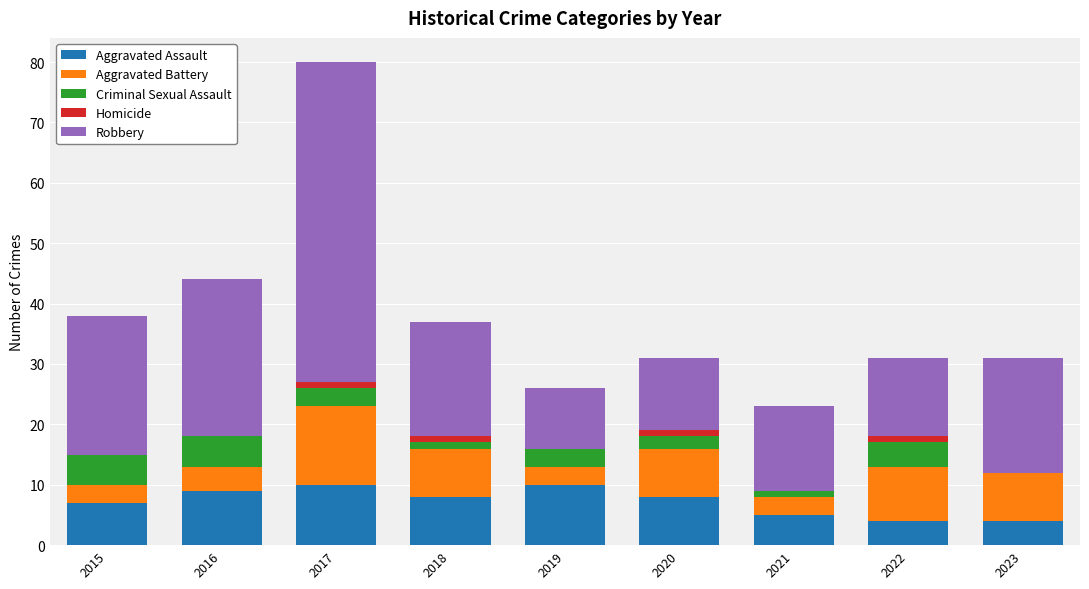

How many Aggravated Assault values are between 5 and 9?

5